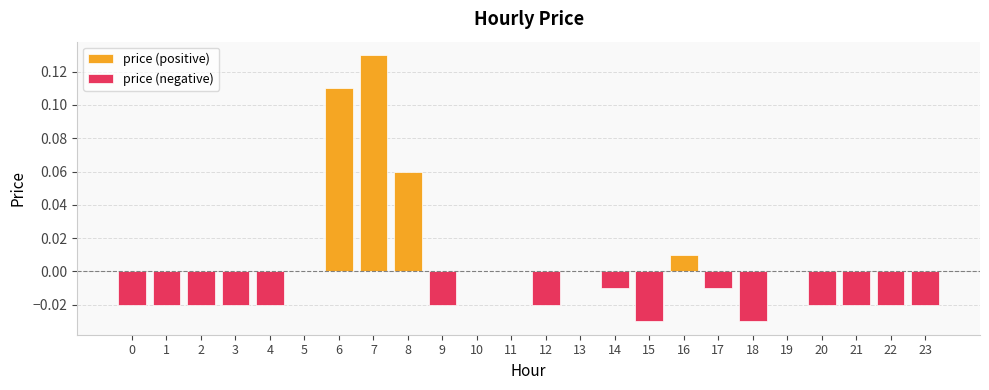

List the labels in order of value, largest first.

7, 6, 8, 16, 5, 10, 11, 13, 19, 14, 17, 0, 1, 2, 3, 4, 9, 12, 20, 21, 22, 23, 15, 18